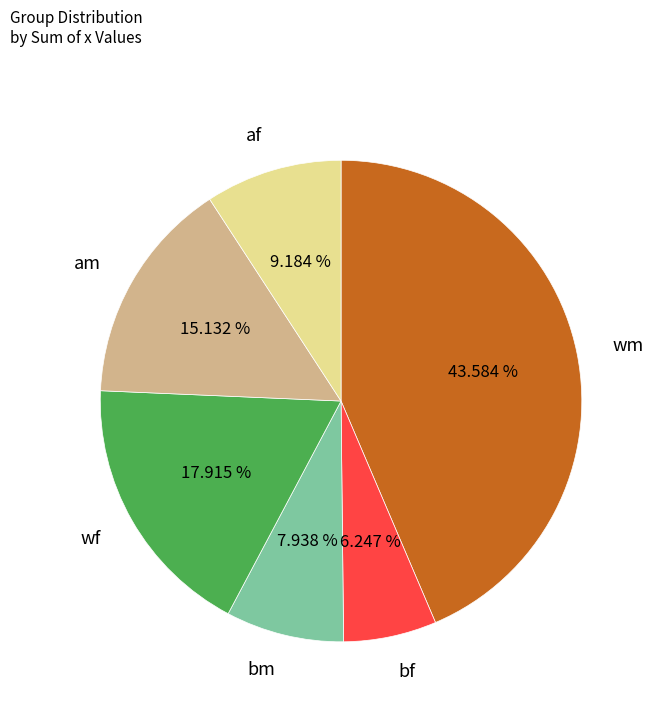

What is the smallest slice in the pie chart?

bf